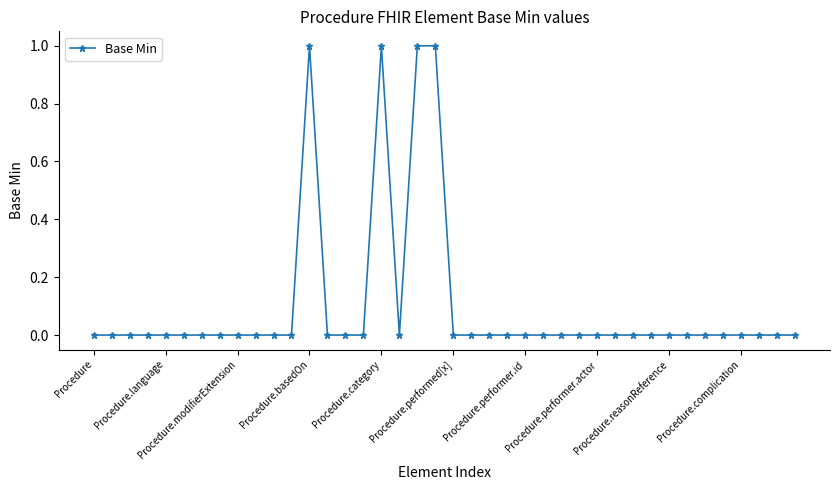

How many categories are shown in the chart?

40